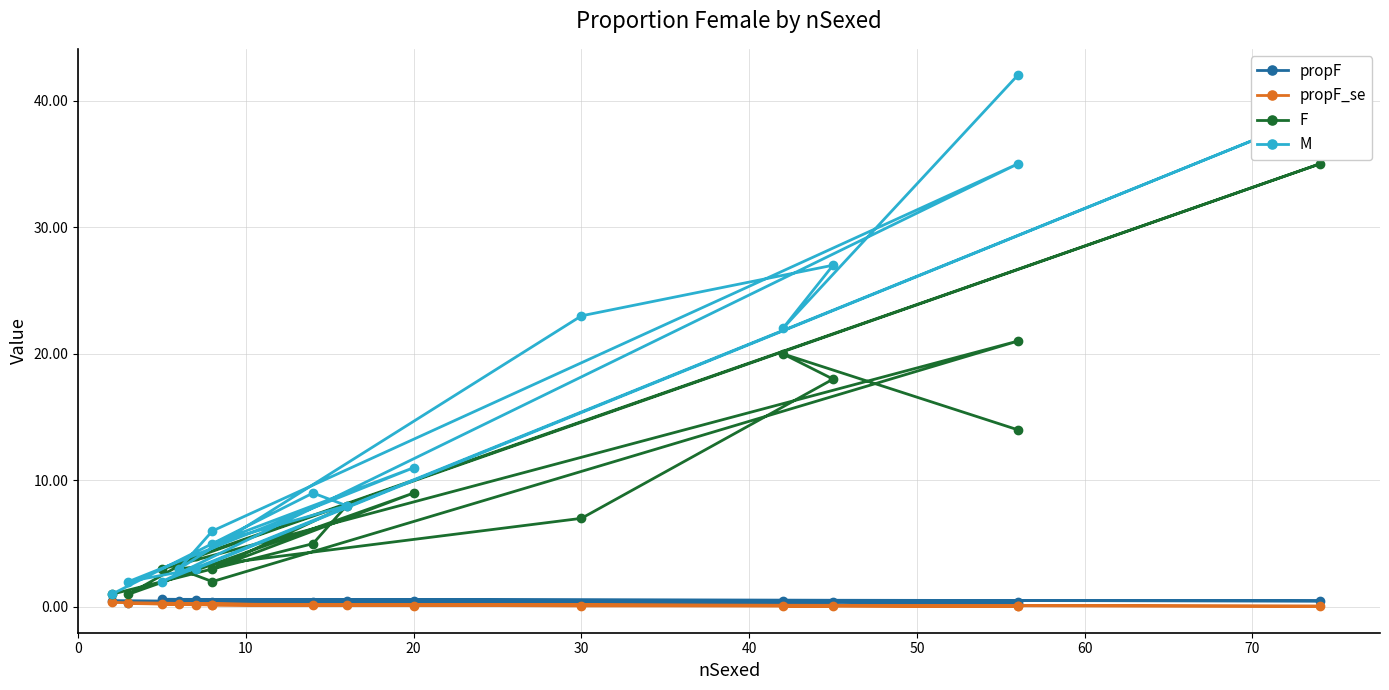

True or false: propF_se and F cross at least once.

False